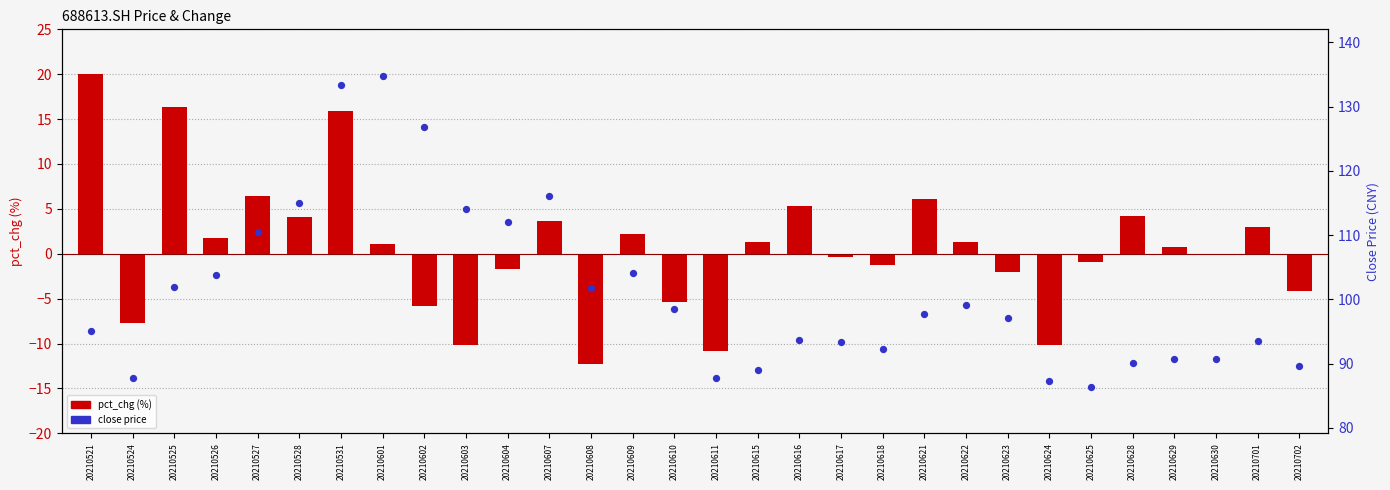

At how many categories does at least one series exceed 7?

30